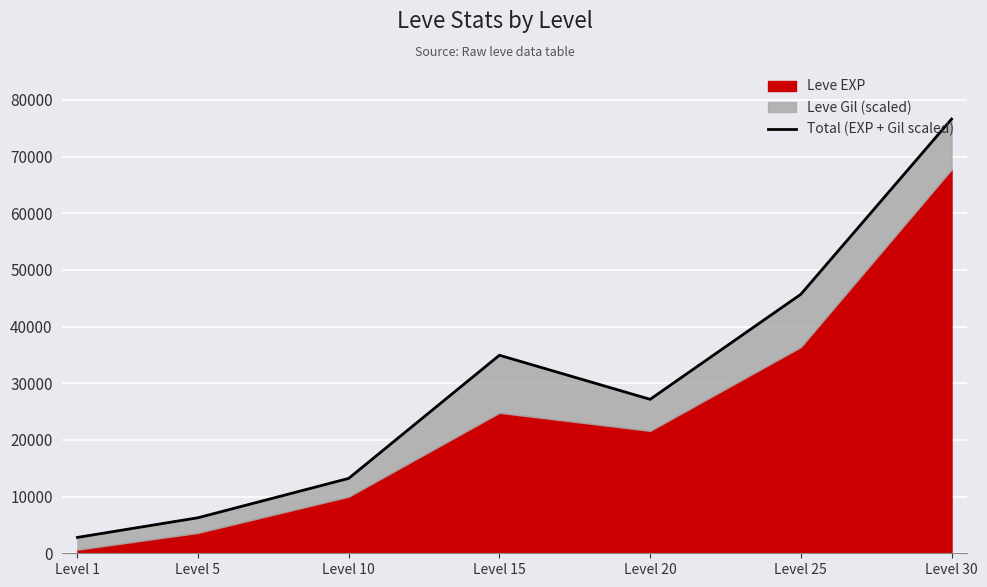

Approximately how many times larger is the value at Level 5 compared to Level 15?

0.2